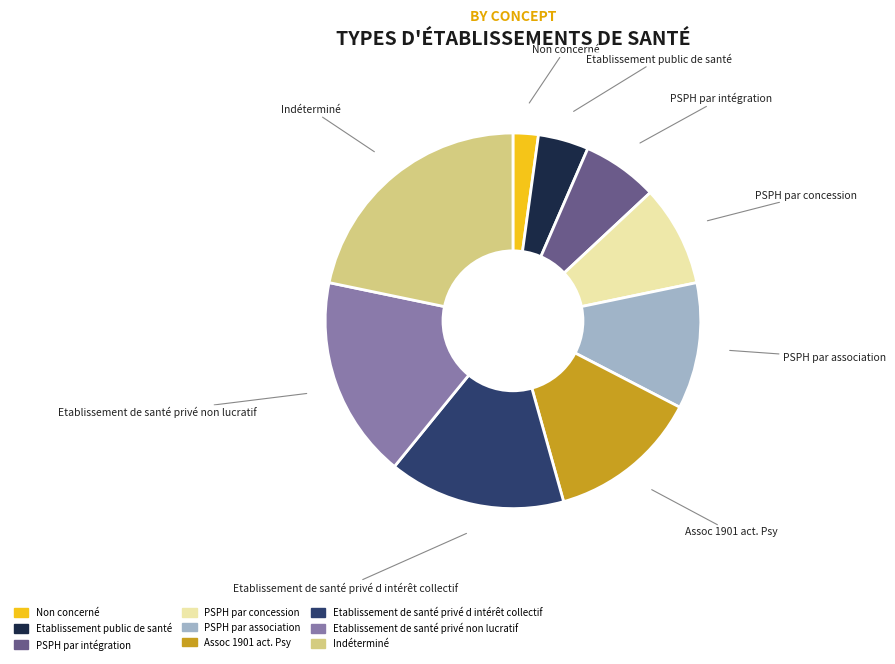

Which category has the smallest portion of the pie?

Non concerné